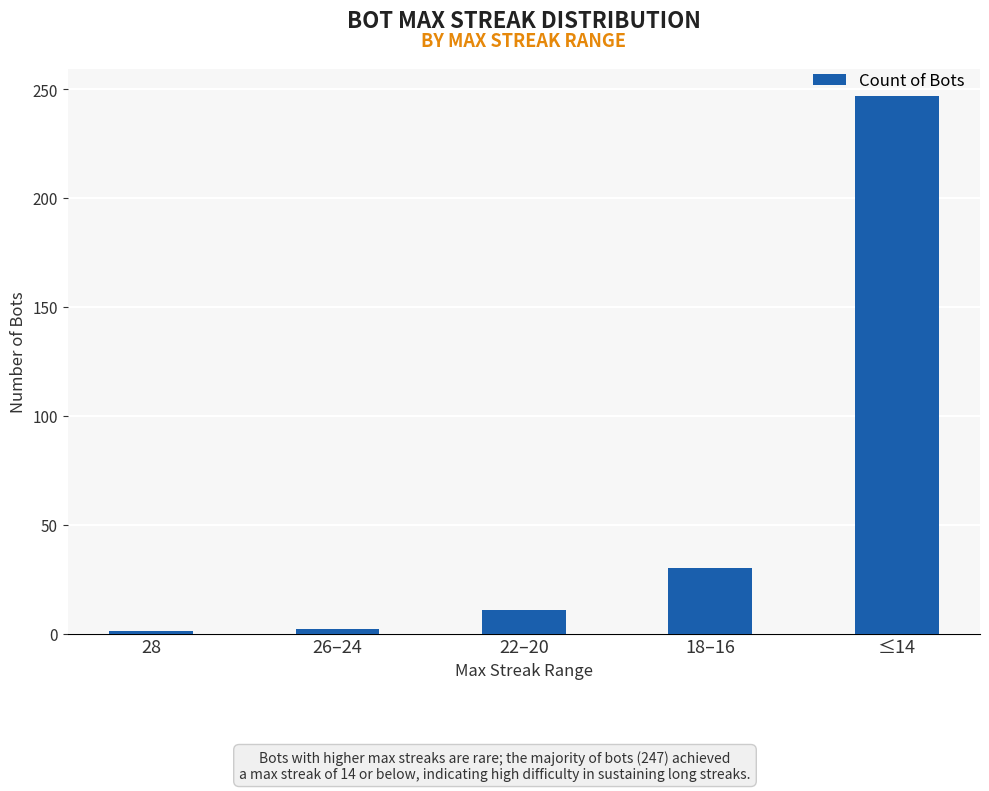

True or false: the data shows 30 at 18–16.

True